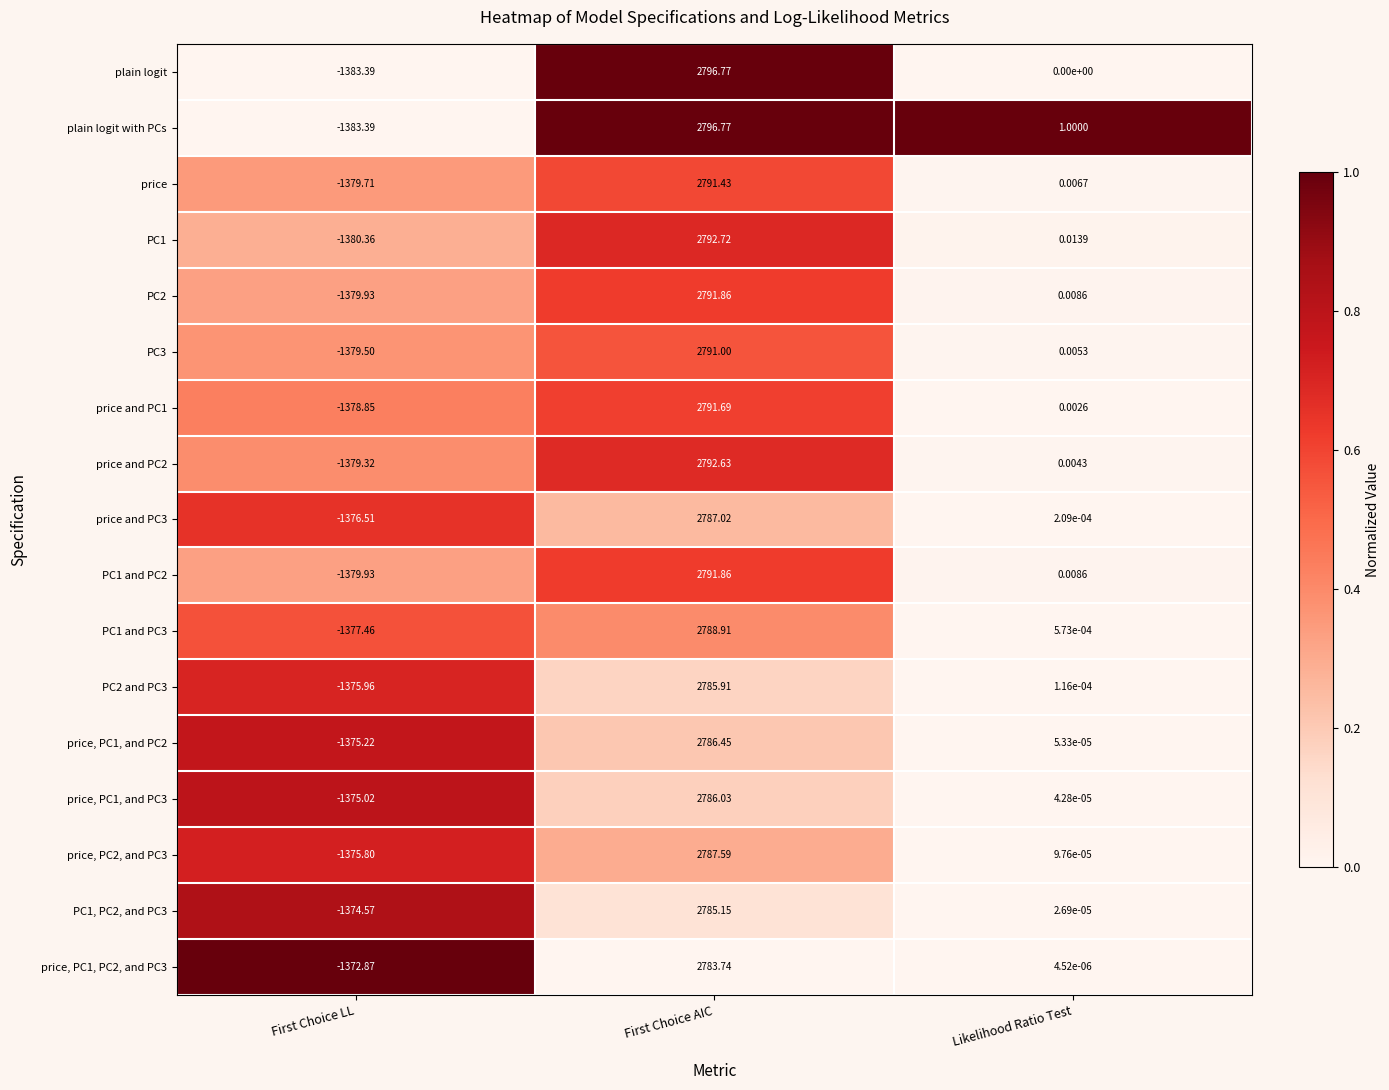

At which label is PC2 closest to 705?

Likelihood Ratio Test